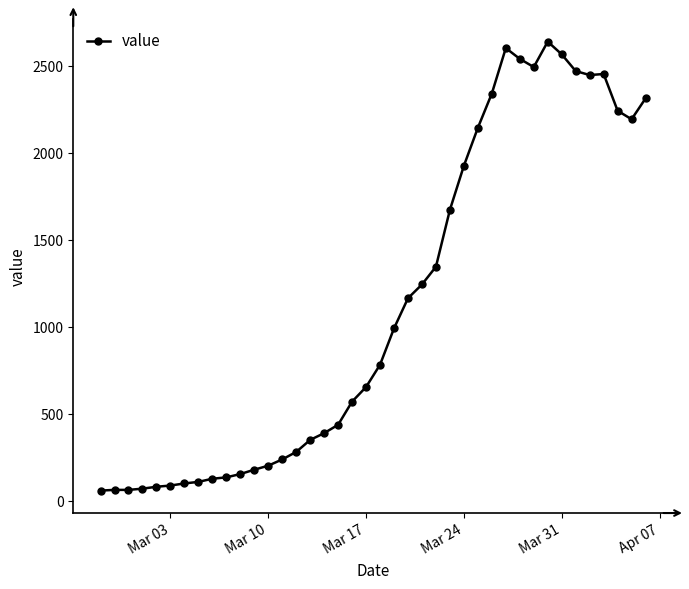

What is the difference between the second highest and second lowest values?

2538